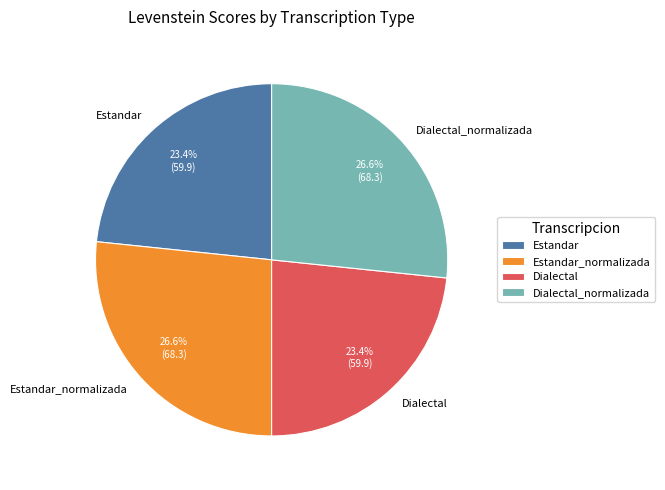

To the nearest percent, what portion does Dialectal_normalizada represent?

27%